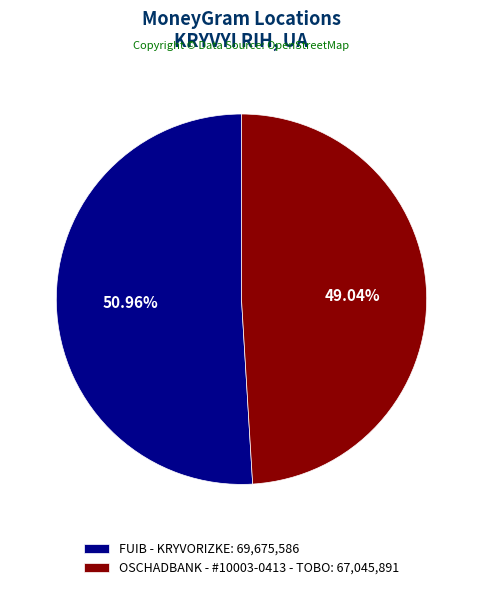

Rank the categories by value from lowest to highest.

OSCHADBANK - #10003-0413 - TOBO, FUIB - KRYVORIZKE